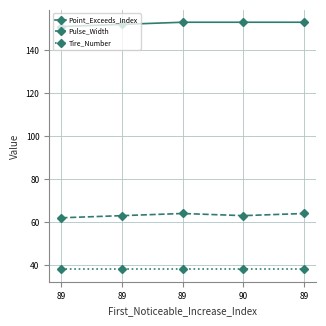

Is this an area chart (filled region under the line)?

No